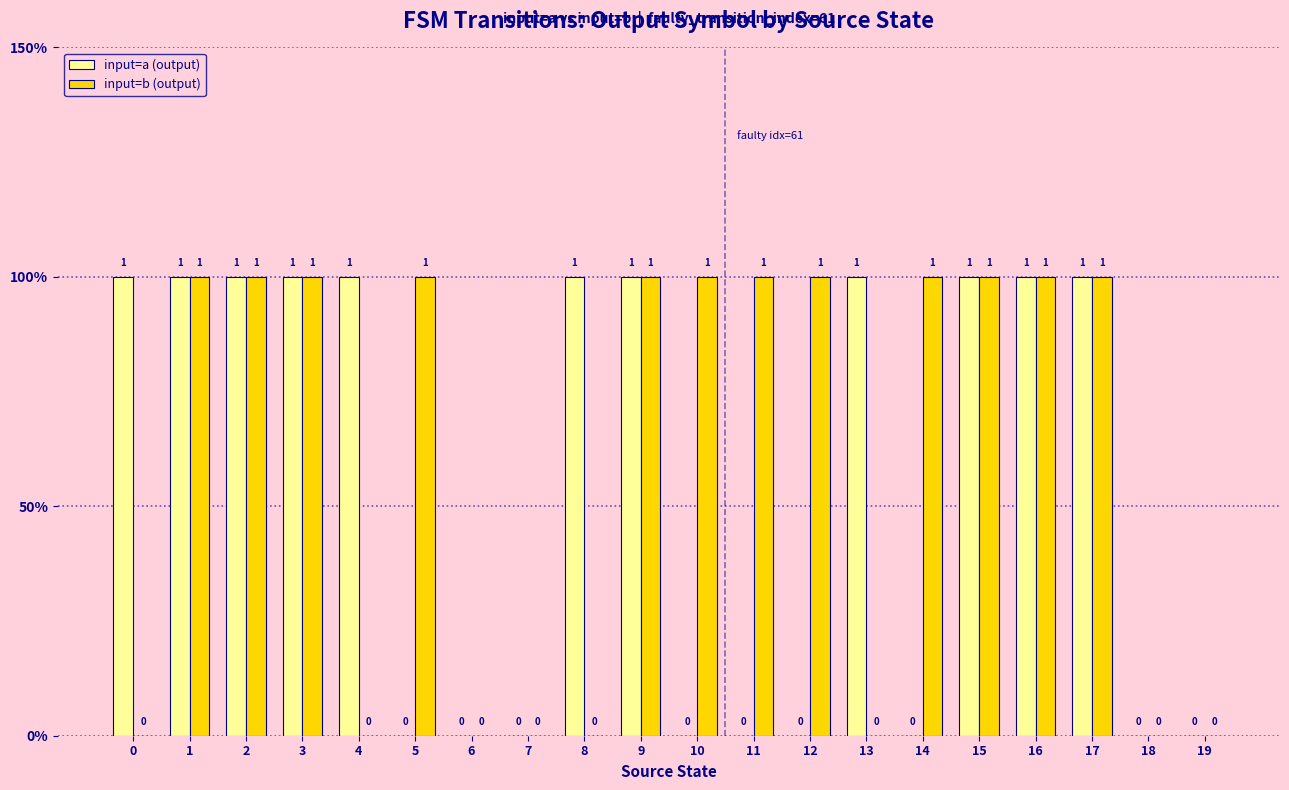

Reading right to left, extract all data points from this chart.

input=a (output): 0	0	1	1	1	0	1	0	0	0	1	1	0	0	0	1	1	1	1	1
input=b (output): 0	0	1	1	1	1	0	1	1	1	1	0	0	0	1	0	1	1	1	0